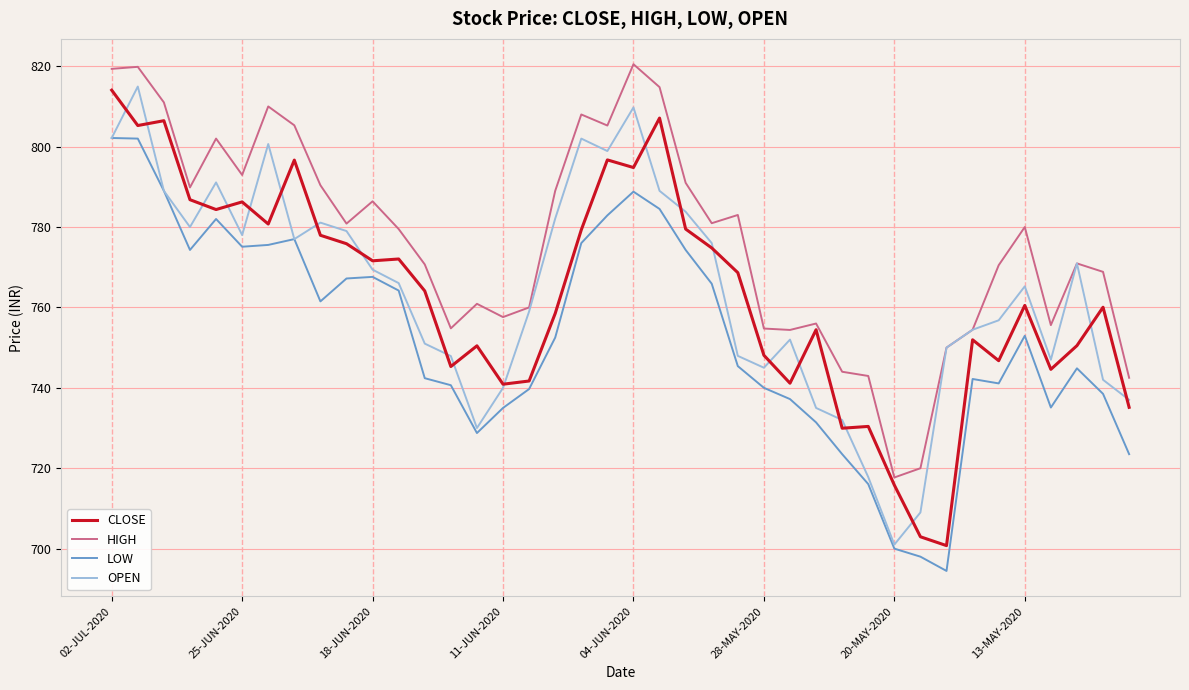

What is the minimum value for HIGH?

717.7